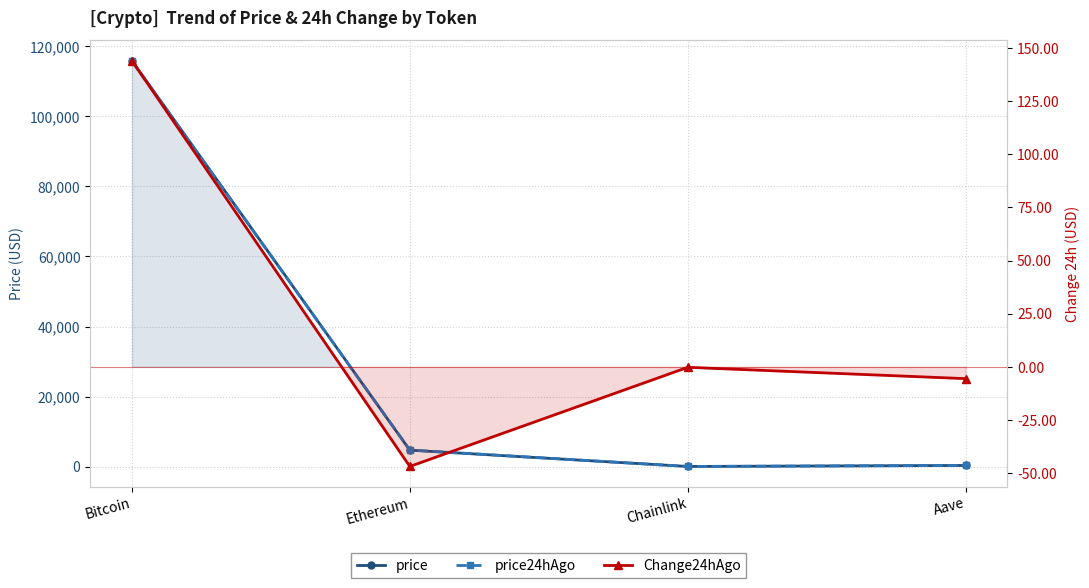

The value of Change24hAgo at Aave is -5.6. True or false?

True